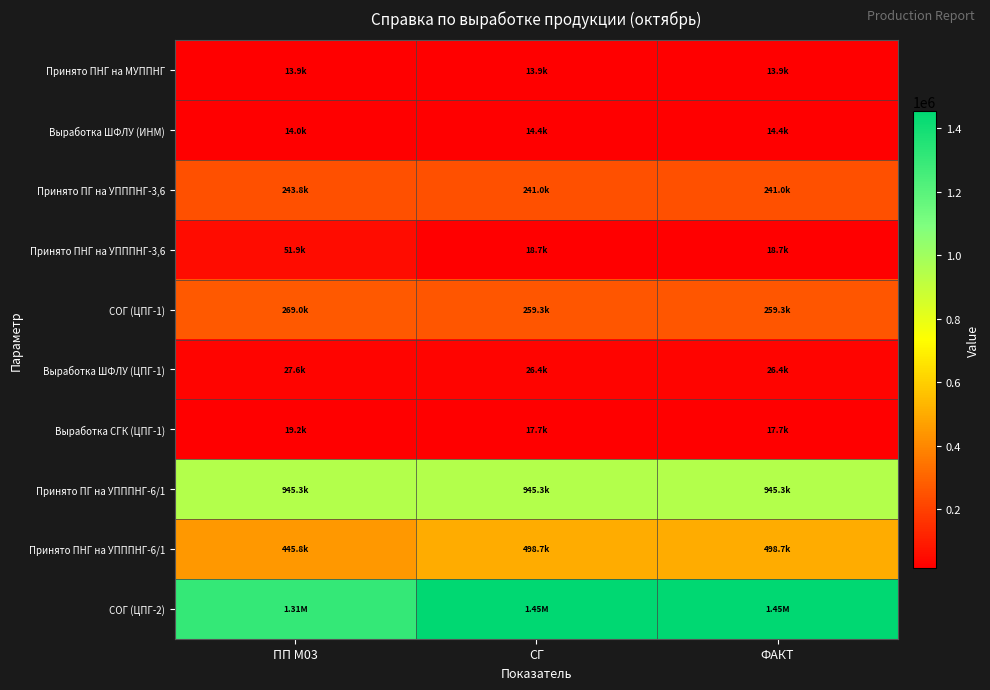

At how many categories does at least one series exceed 1453524?

2